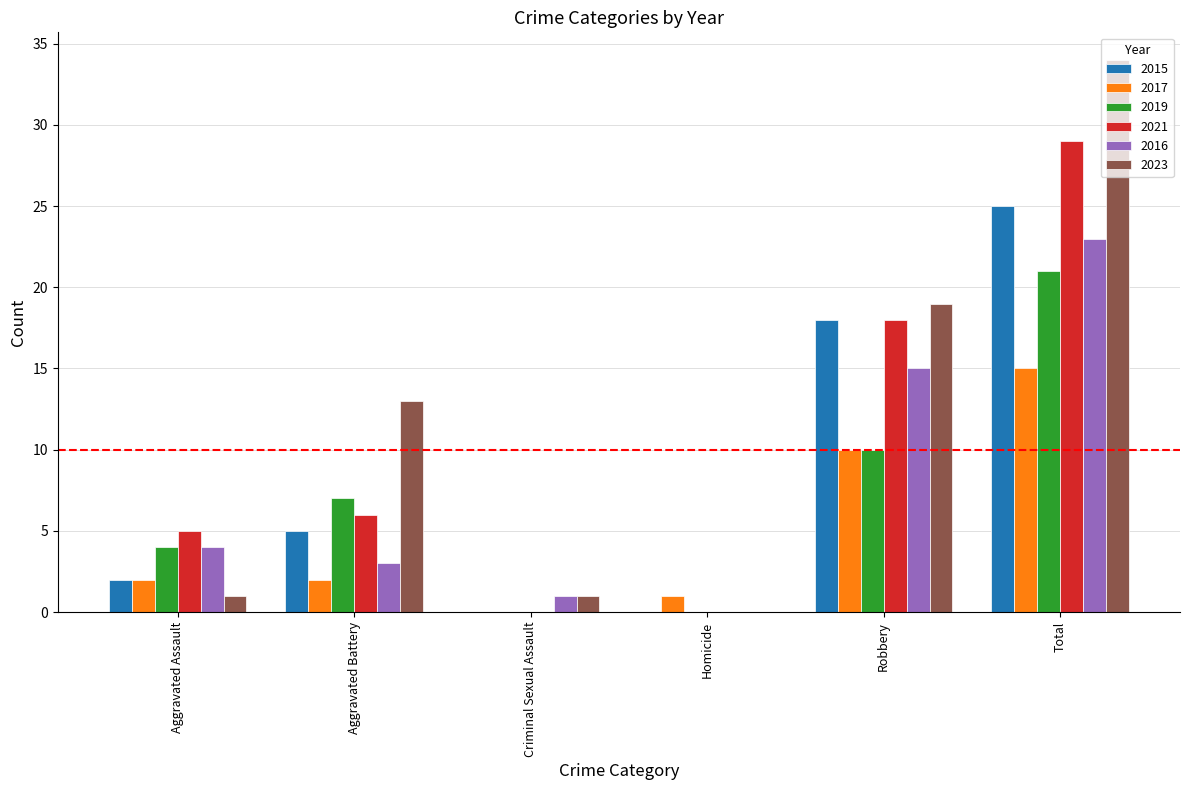

What is the total value across all series at Criminal Sexual Assault?

2